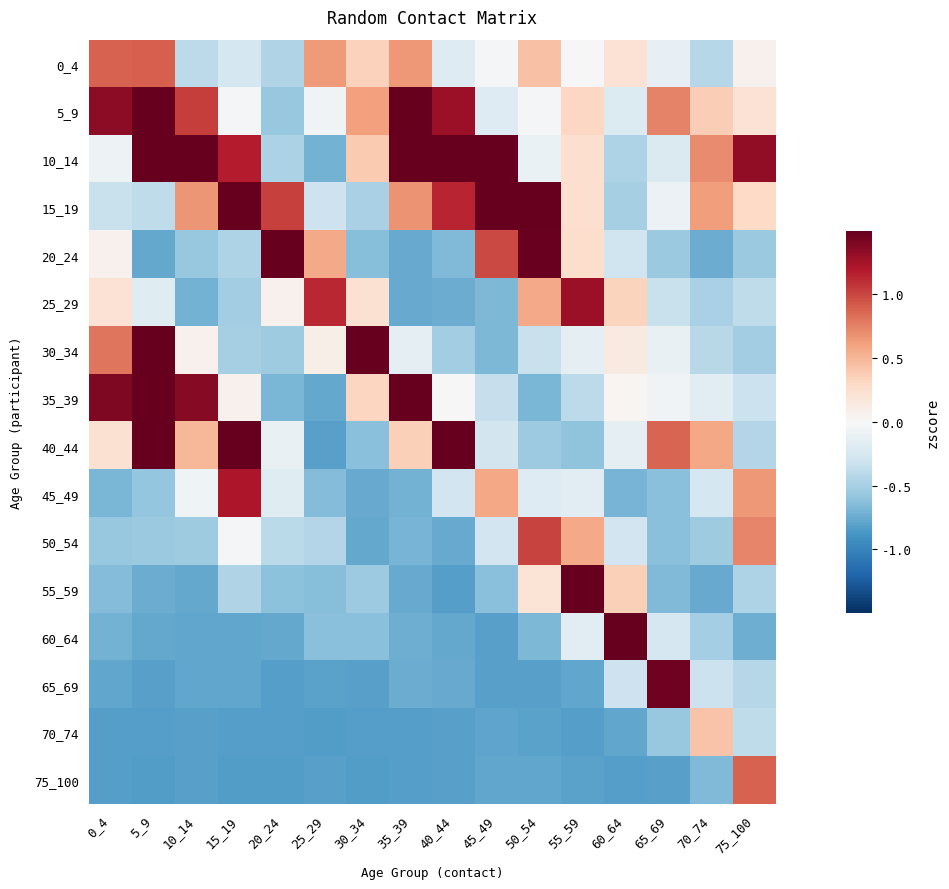

Reading right to left, what are all the values shown in this chart?

0_4: 75_100=0.1	70_74=-0.4	65_69=-0.1	60_64=0.2	55_59=-0.0	50_54=0.4	45_49=-0.0	40_44=-0.2	35_39=0.6	30_34=0.4	25_29=0.6	20_24=-0.5	15_19=-0.3	10_14=-0.4	5_9=0.9	0_4=0.9
5_9: 75_100=0.2	70_74=0.4	65_69=0.7	60_64=-0.2	55_59=0.3	50_54=-0.0	45_49=-0.2	40_44=1.3	35_39=2.0	30_34=0.6	25_29=-0.0	20_24=-0.6	15_19=-0.0	10_14=1.0	5_9=2.4	0_4=1.3
10_14: 75_100=1.3	70_74=0.7	65_69=-0.2	60_64=-0.5	55_59=0.3	50_54=-0.1	45_49=1.7	40_44=3.1	35_39=2.2	30_34=0.4	25_29=-0.7	20_24=-0.5	15_19=1.2	10_14=4.4	5_9=1.8	0_4=-0.1
15_19: 75_100=0.3	70_74=0.6	65_69=-0.1	60_64=-0.5	55_59=0.3	50_54=1.7	45_49=2.3	40_44=1.1	35_39=0.7	30_34=-0.5	25_29=-0.3	20_24=1.0	15_19=3.8	10_14=0.7	5_9=-0.4	0_4=-0.3
20_24: 75_100=-0.6	70_74=-0.7	65_69=-0.6	60_64=-0.3	55_59=0.3	50_54=1.5	45_49=1.0	40_44=-0.7	35_39=-0.8	30_34=-0.6	25_29=0.6	20_24=1.9	15_19=-0.5	10_14=-0.6	5_9=-0.8	0_4=0.1
25_29: 75_100=-0.4	70_74=-0.5	65_69=-0.3	60_64=0.3	55_59=1.3	50_54=0.6	45_49=-0.7	40_44=-0.7	35_39=-0.8	30_34=0.2	25_29=1.1	20_24=0.1	15_19=-0.5	10_14=-0.7	5_9=-0.2	0_4=0.2
30_34: 75_100=-0.5	70_74=-0.4	65_69=-0.1	60_64=0.1	55_59=-0.1	50_54=-0.3	45_49=-0.7	40_44=-0.5	35_39=-0.1	30_34=4.8	25_29=0.1	20_24=-0.5	15_19=-0.5	10_14=0.1	5_9=2.3	0_4=0.8
35_39: 75_100=-0.3	70_74=-0.2	65_69=-0.1	60_64=0.0	55_59=-0.4	50_54=-0.7	45_49=-0.3	40_44=0.0	35_39=3.9	30_34=0.3	25_29=-0.8	20_24=-0.7	15_19=0.1	10_14=1.4	5_9=2.4	0_4=1.4
40_44: 75_100=-0.4	70_74=0.6	65_69=0.9	60_64=-0.2	55_59=-0.6	50_54=-0.5	45_49=-0.3	40_44=3.2	35_39=0.4	30_34=-0.6	25_29=-0.8	20_24=-0.1	15_19=2.1	10_14=0.5	5_9=1.7	0_4=0.2
45_49: 75_100=0.7	70_74=-0.3	65_69=-0.6	60_64=-0.7	55_59=-0.2	50_54=-0.2	45_49=0.6	40_44=-0.3	35_39=-0.7	30_34=-0.8	25_29=-0.6	20_24=-0.2	15_19=1.2	10_14=-0.1	5_9=-0.6	0_4=-0.7
50_54: 75_100=0.7	70_74=-0.5	65_69=-0.6	60_64=-0.3	55_59=0.6	50_54=1.0	45_49=-0.3	40_44=-0.8	35_39=-0.7	30_34=-0.8	25_29=-0.4	20_24=-0.4	15_19=-0.0	10_14=-0.5	5_9=-0.6	0_4=-0.6
55_59: 75_100=-0.5	70_74=-0.8	65_69=-0.7	60_64=0.4	55_59=1.8	50_54=0.2	45_49=-0.6	40_44=-0.8	35_39=-0.8	30_34=-0.5	25_29=-0.6	20_24=-0.6	15_19=-0.5	10_14=-0.8	5_9=-0.7	0_4=-0.6
60_64: 75_100=-0.7	70_74=-0.5	65_69=-0.2	60_64=3.6	55_59=-0.2	50_54=-0.7	45_49=-0.8	40_44=-0.8	35_39=-0.7	30_34=-0.6	25_29=-0.6	20_24=-0.8	15_19=-0.8	10_14=-0.8	5_9=-0.8	0_4=-0.7
65_69: 75_100=-0.4	70_74=-0.3	65_69=1.5	60_64=-0.3	55_59=-0.8	50_54=-0.8	45_49=-0.8	40_44=-0.8	35_39=-0.7	30_34=-0.8	25_29=-0.8	20_24=-0.8	15_19=-0.8	10_14=-0.8	5_9=-0.8	0_4=-0.8
70_74: 75_100=-0.4	70_74=0.4	65_69=-0.6	60_64=-0.8	55_59=-0.8	50_54=-0.8	45_49=-0.8	40_44=-0.8	35_39=-0.8	30_34=-0.8	25_29=-0.8	20_24=-0.8	15_19=-0.8	10_14=-0.8	5_9=-0.8	0_4=-0.8
75_100: 75_100=0.9	70_74=-0.7	65_69=-0.8	60_64=-0.8	55_59=-0.8	50_54=-0.8	45_49=-0.8	40_44=-0.8	35_39=-0.8	30_34=-0.8	25_29=-0.8	20_24=-0.8	15_19=-0.8	10_14=-0.8	5_9=-0.8	0_4=-0.8